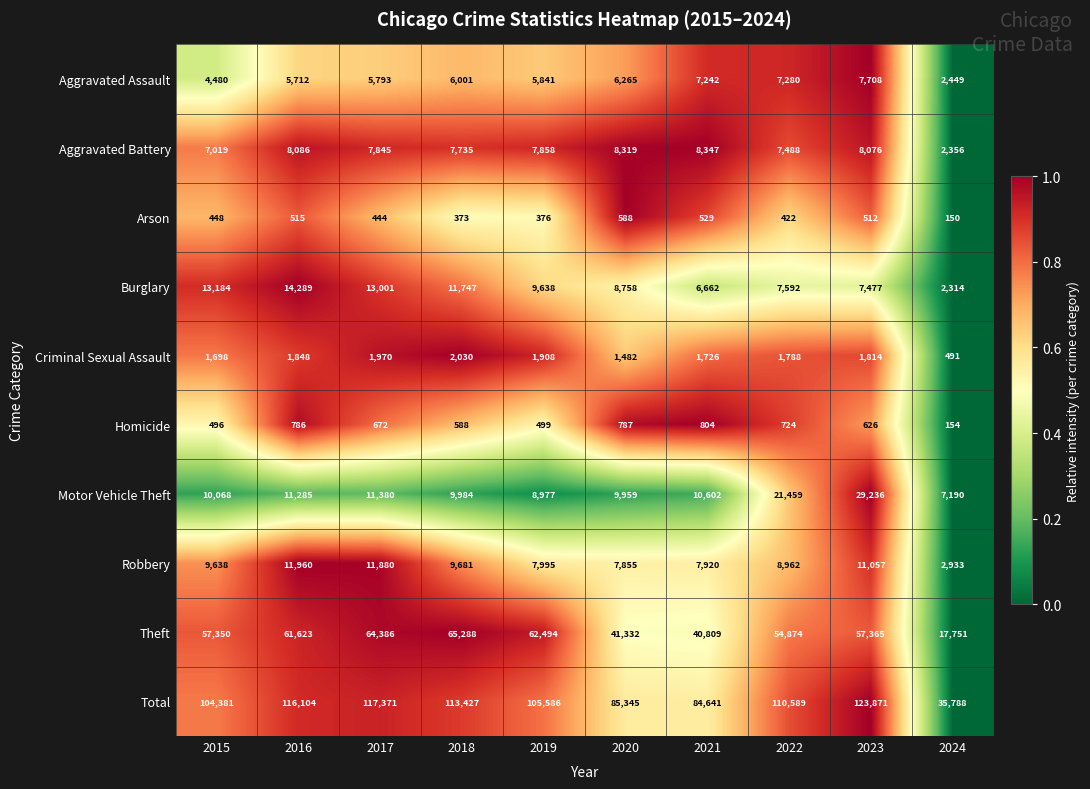

What is the difference between the Total values at 2023 and 2019?

18285